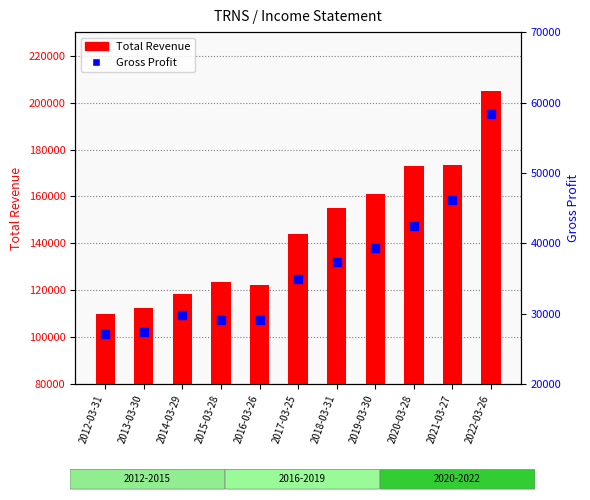

Which series contains the lowest Y value?

Gross Profit